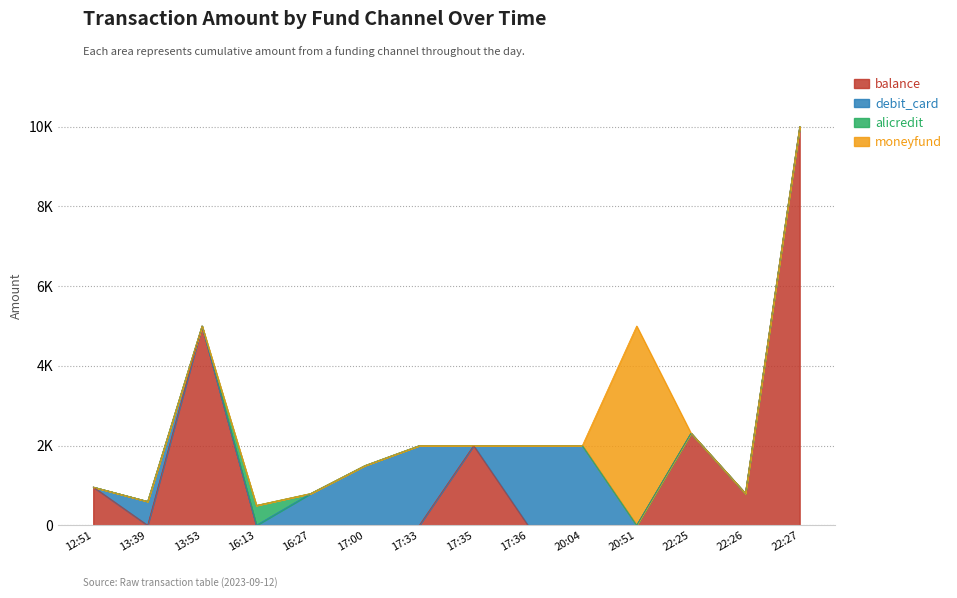

Which category has the highest value in the balance series?

22:27